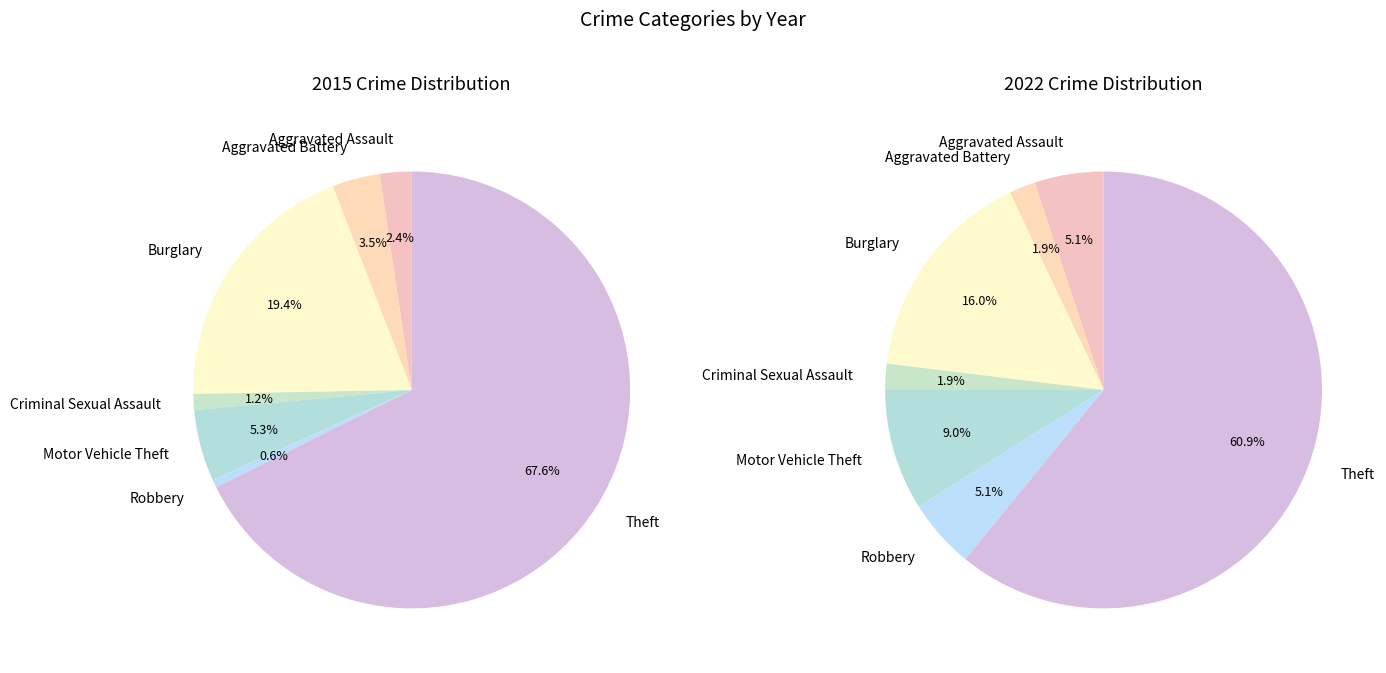

Is there a majority slice in this chart?

Yes